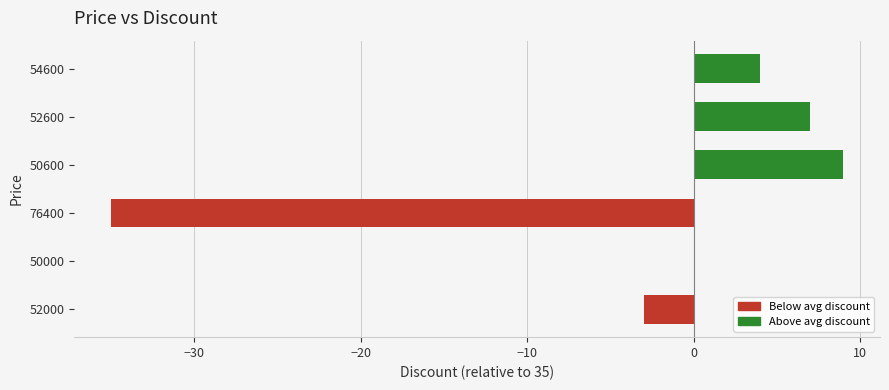

Reading top to bottom, what are all the values shown in this chart?

54600=4	52600=7	50600=9	76400=-35	50000=0	52000=-3